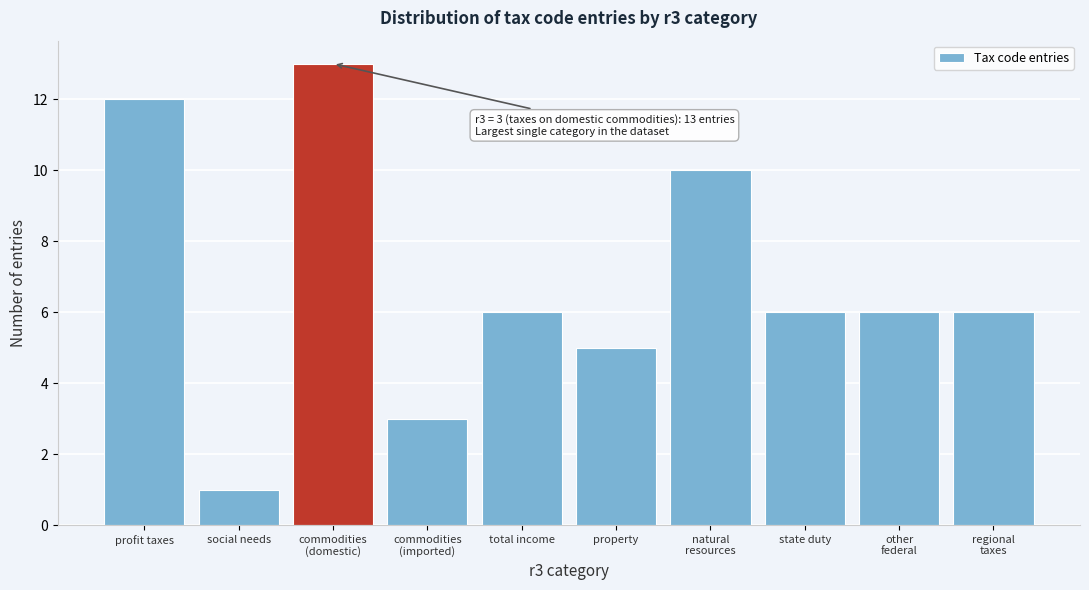

Reading left to right, extract all data points from this chart.

12	1	13	3	6	5	10	6	6	6